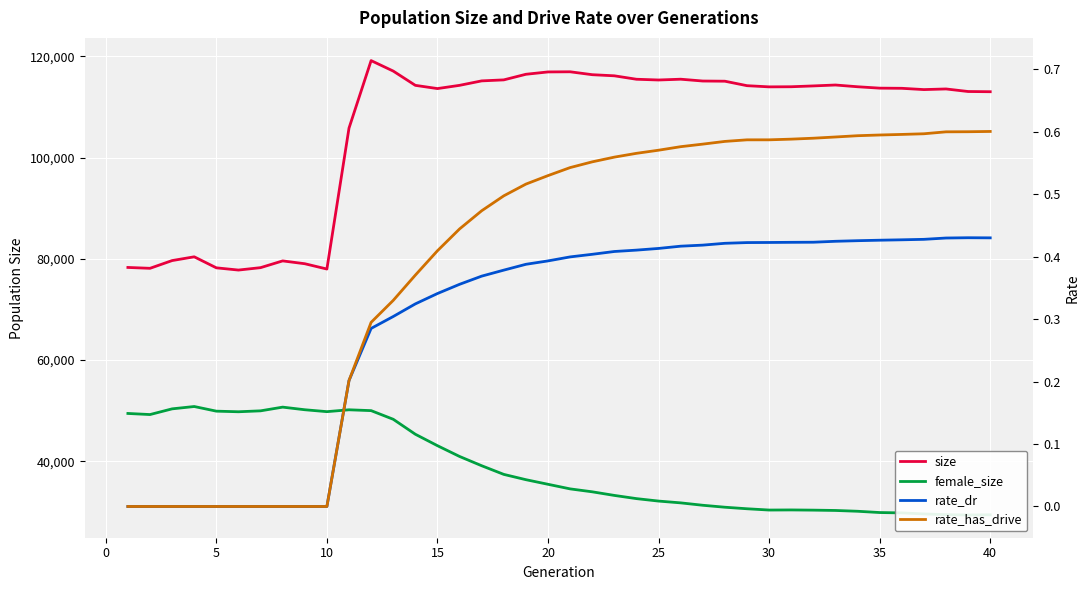

What is the maximum value for size?

119162